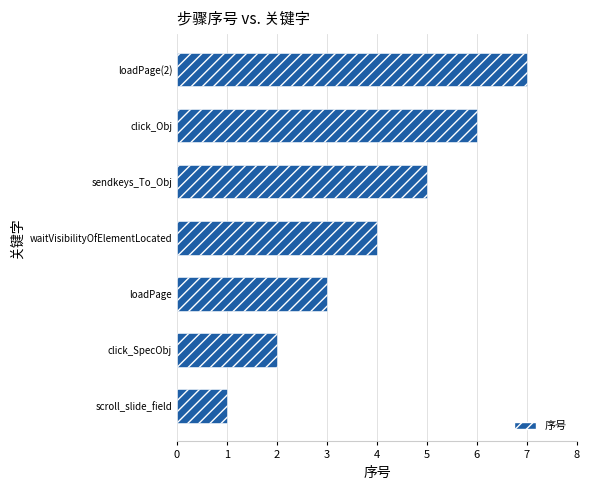

Which category has the lowest value across all series?

scroll_slide_field